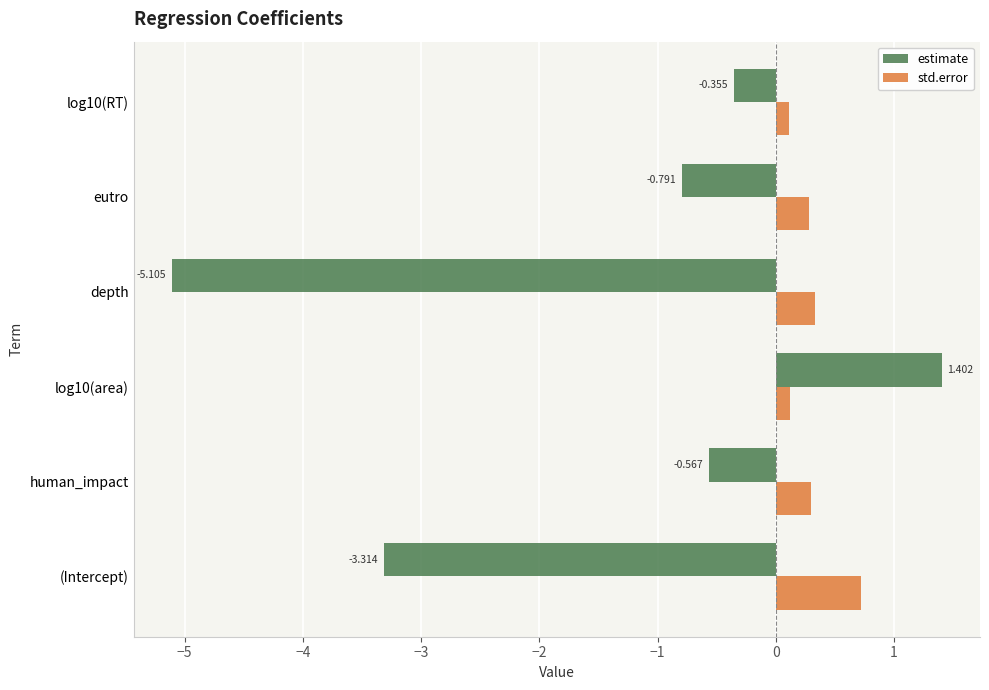

List the series in order of their peak value, lowest first.

std.error, estimate